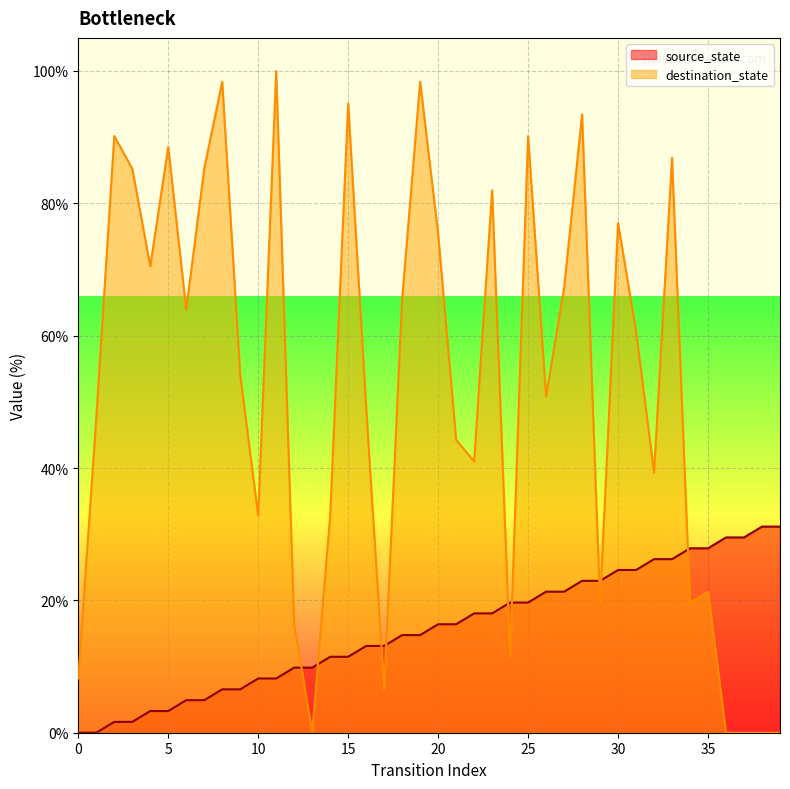

Rank the series by their average value, from lowest to highest.

source_state, destination_state